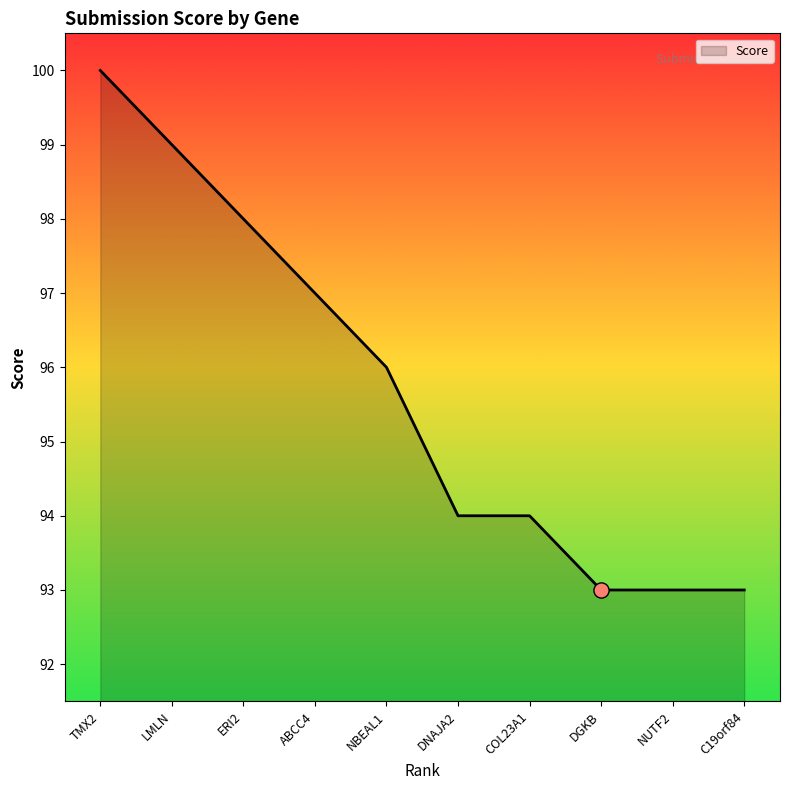

What is the change in value from TMX2 to NBEAL1?

-4